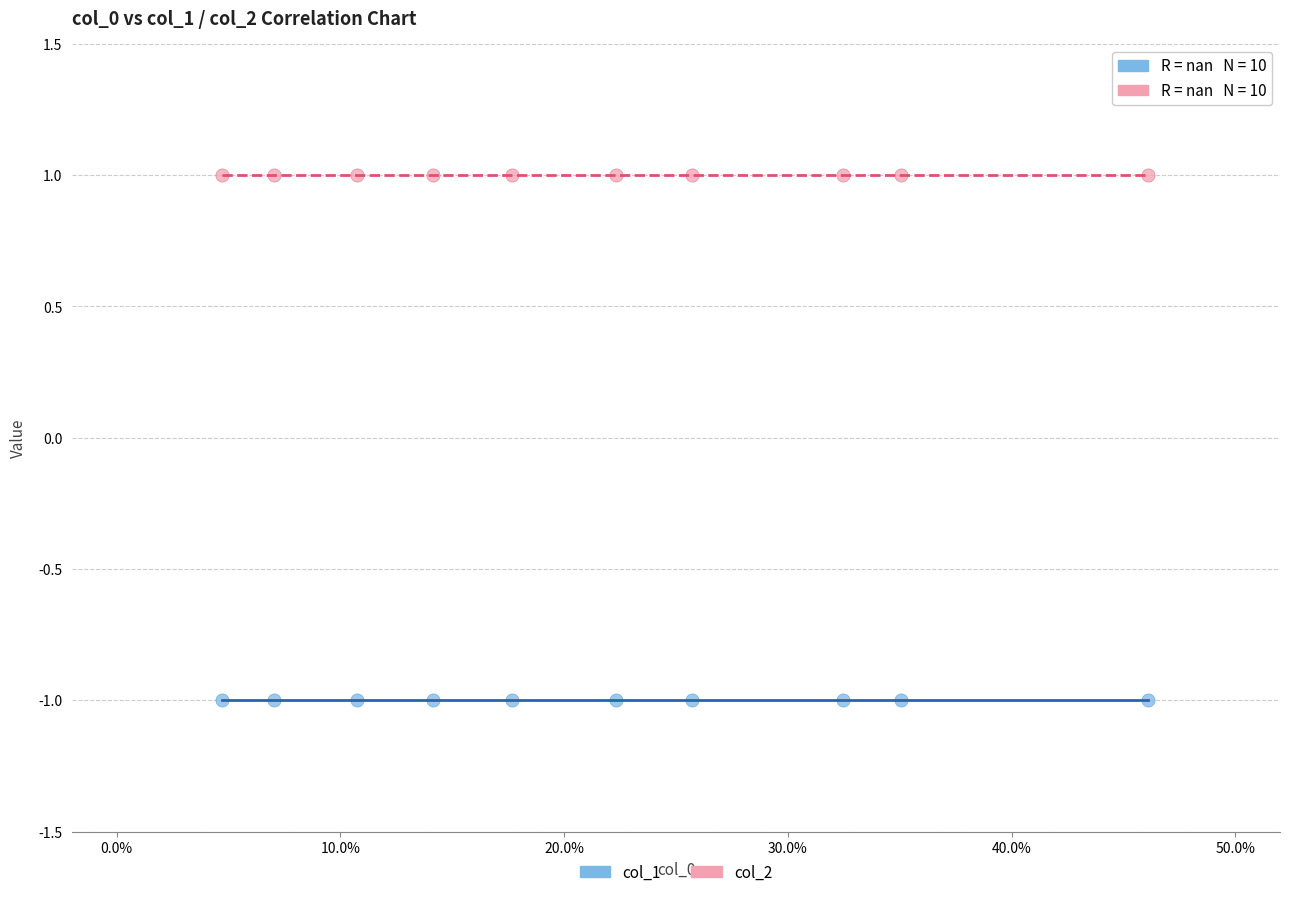

Which series contains the lowest Y value?

col_1